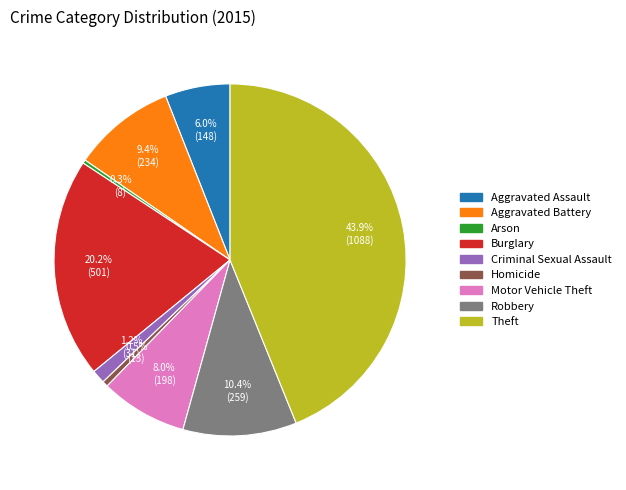

Is there any slice that represents more than half of the pie?

No